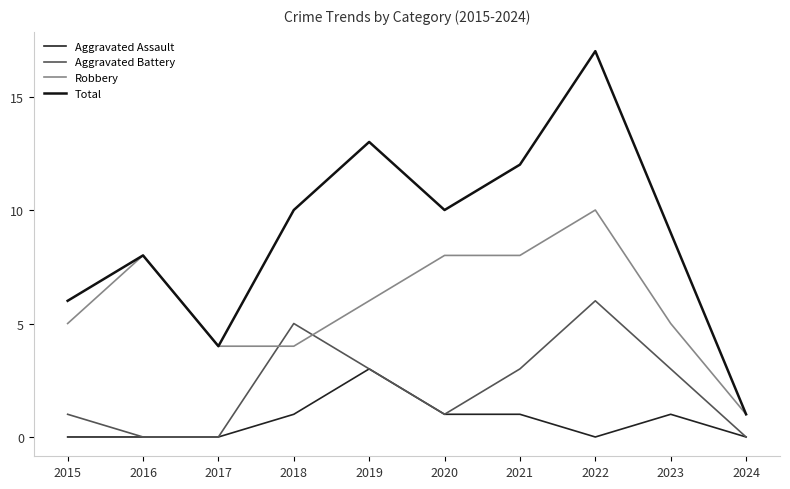

At which label does Total first exceed 10?

2019